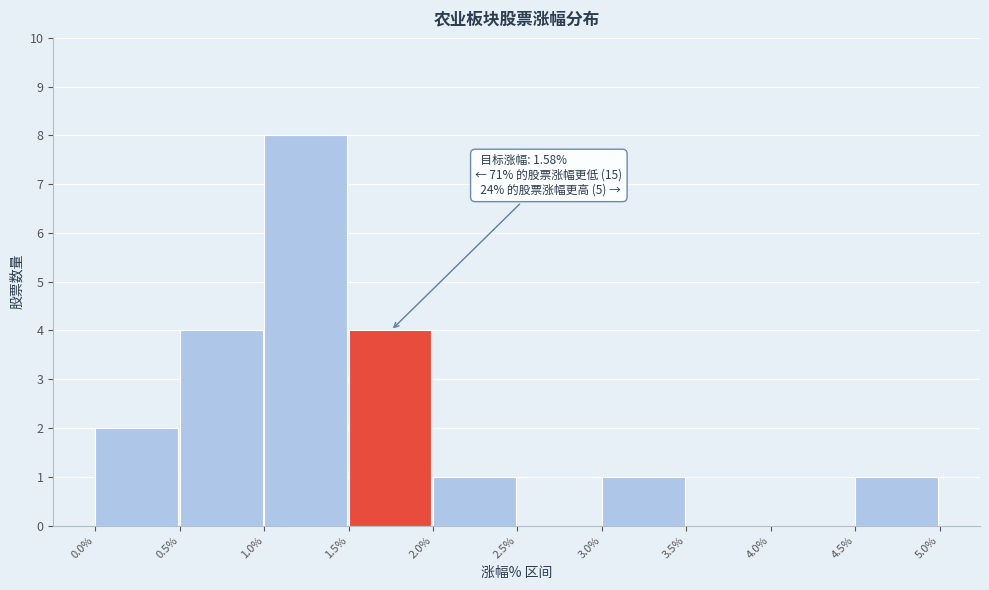

Which range on the x-axis has the tallest bar?

1.0% to 1.5%